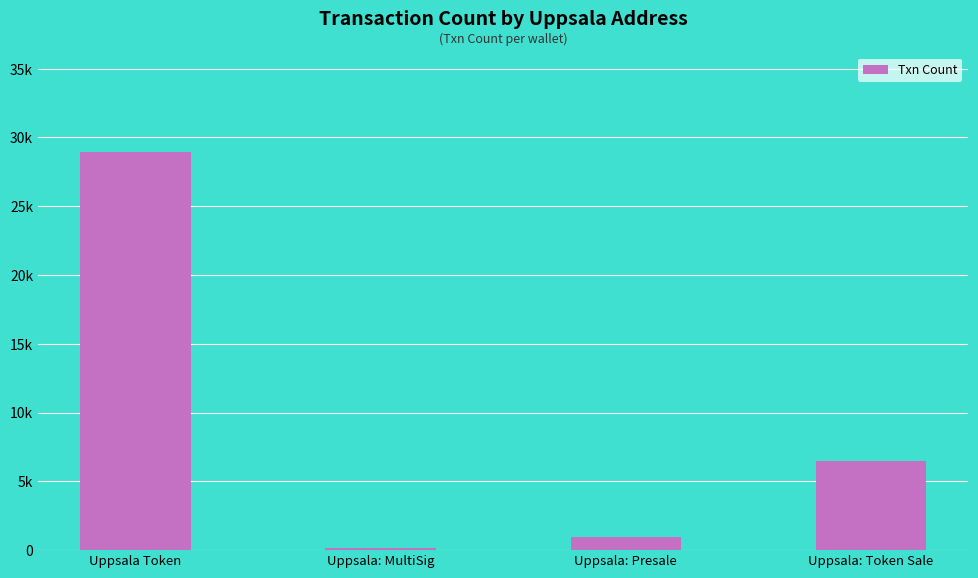

List the labels in order of value, largest first.

Uppsala Token, Uppsala: Token Sale, Uppsala: Presale, Uppsala: MultiSig